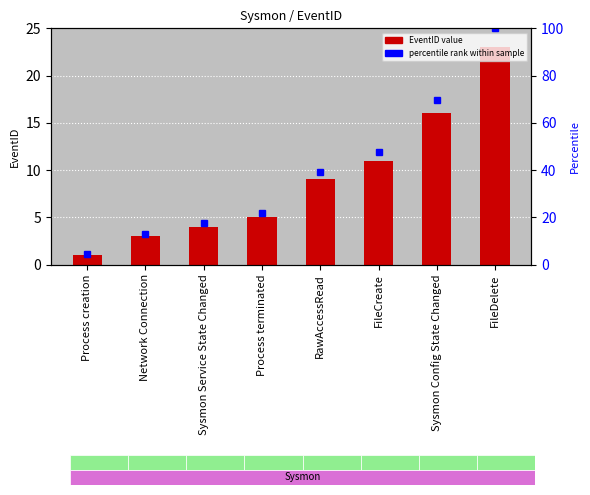

Reading left to right, extract all data points from this chart.

EventID: 1.0	3.0	4.0	5.0	9.0	11.0	16.0	23.0
percentile rank: 4.3	13.0	17.4	21.7	39.1	47.8	69.6	100.0